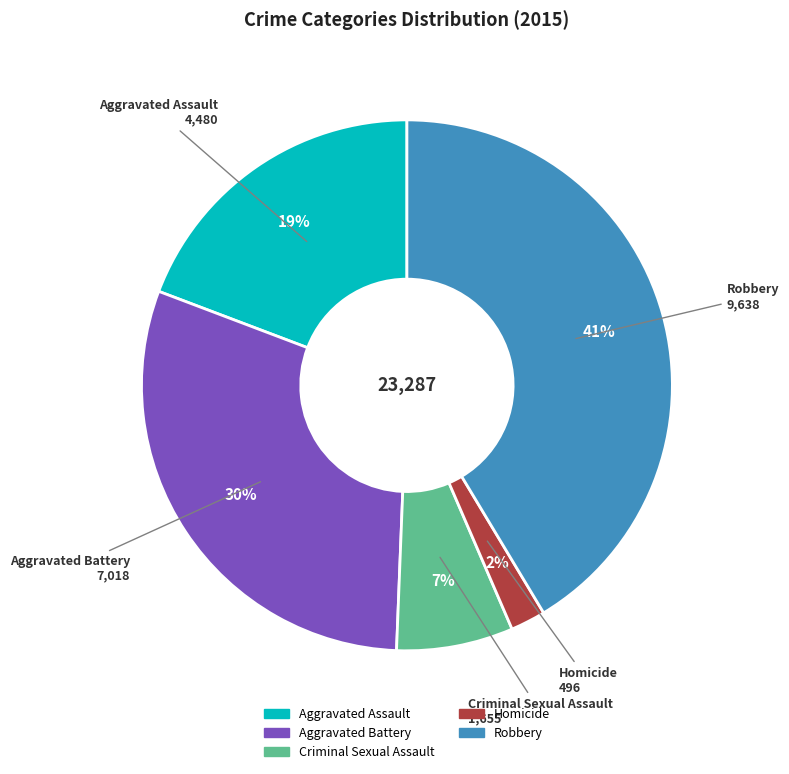

How many segments does this pie chart have?

5